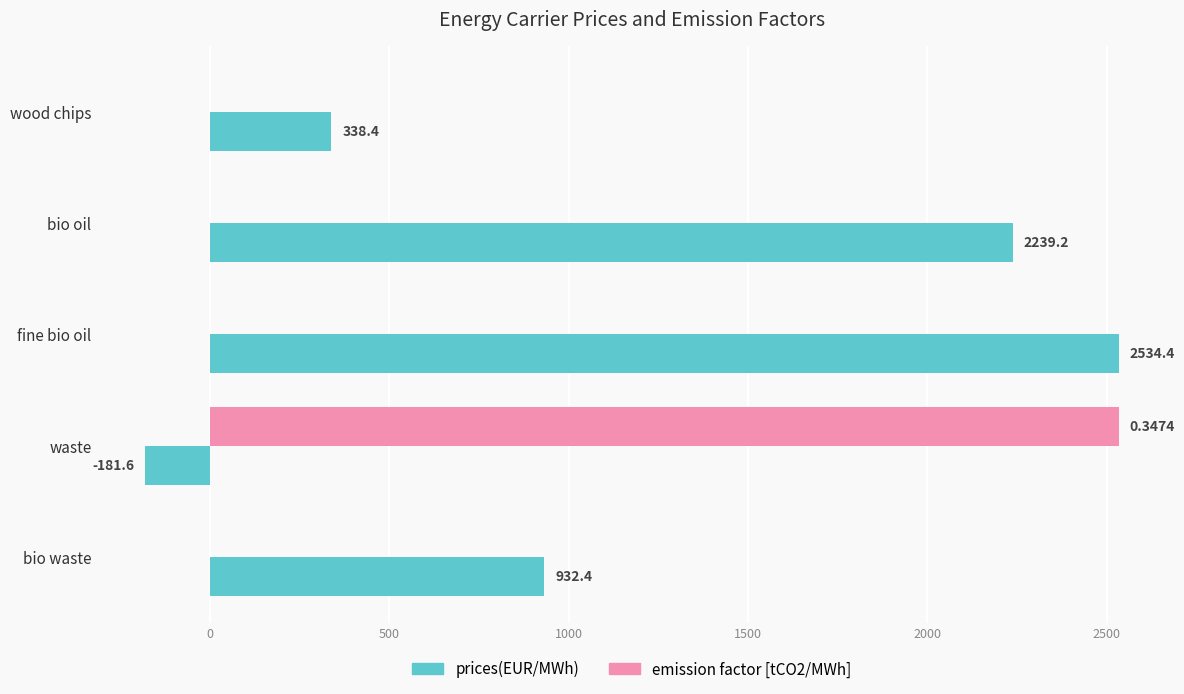

How many data points does each series have?

5